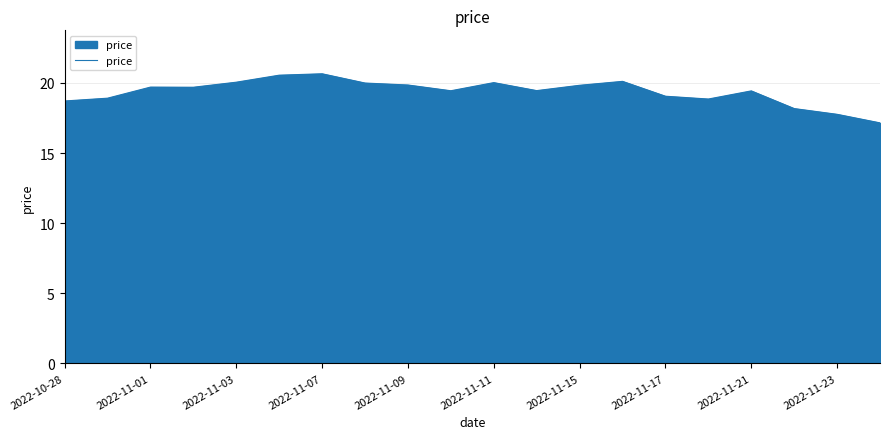

How many categories are shown in the chart?

20